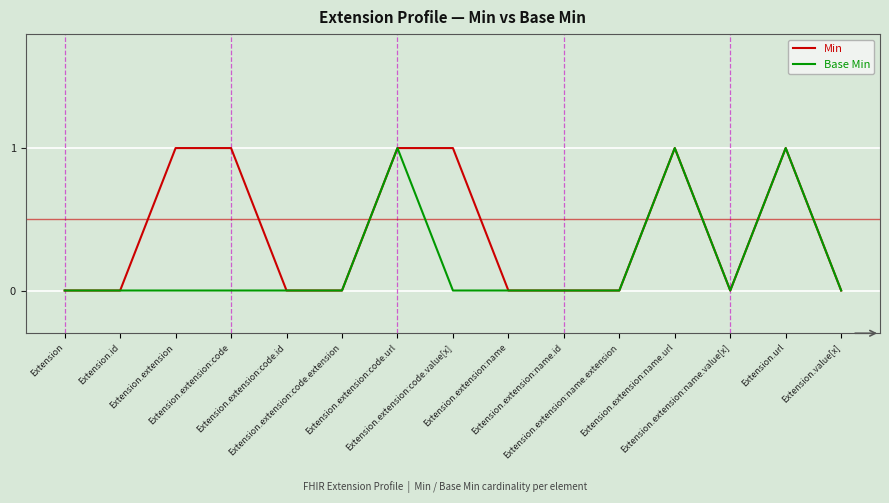

List the series in order of their overall mean, highest first.

Min, Base Min